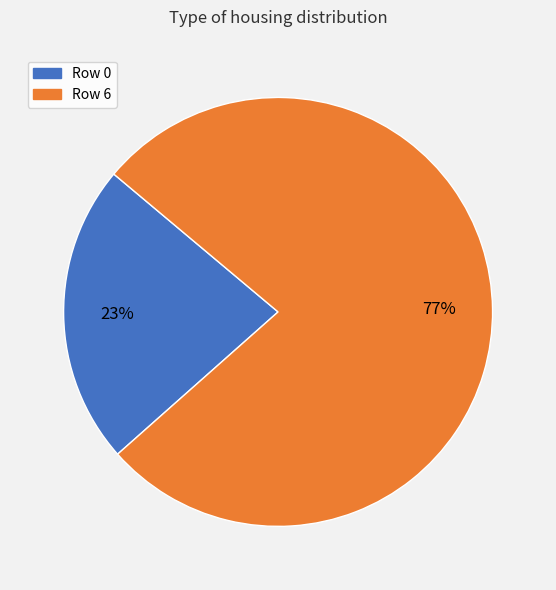

To the nearest percent, what is the combined percentage of Row 0 and Row 6?

100%